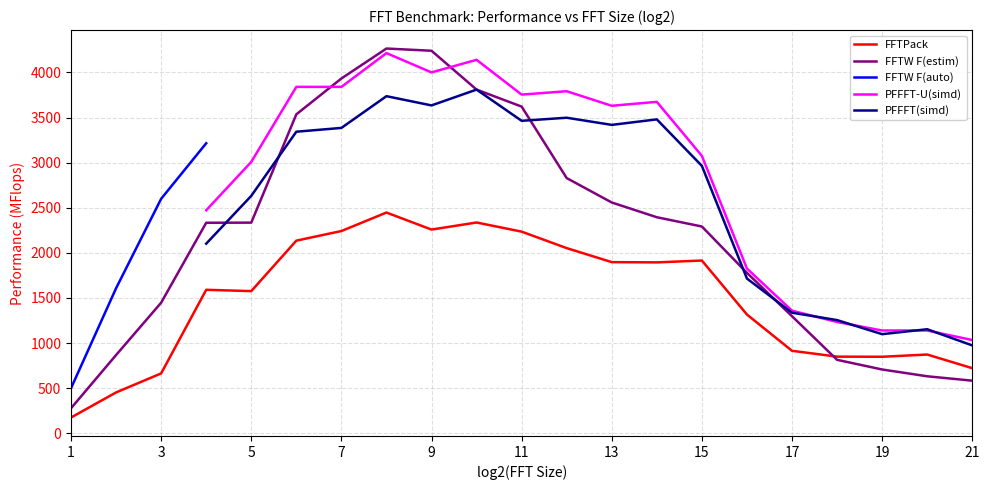

Reading left to right, transcribe all the data shown in this chart.

FFTPack: 174.4	452.7	663.4	1590.4	1575.7	2135.1	2241.7	2446.7	2257.9	2336.3	2235.0	2052.3	1897.1	1894.3	1914.7	1316.0	914.1	849.3	847.9	872.6	721.5
FFTW F(estim): 277.2	867.3	1447.3	2333.4	2334.8	3535.4	3932.5	4264.8	4240.0	3809.4	3621.0	2828.6	2558.0	2394.7	2291.8	1778.0	1297.4	814.0	706.9	631.6	582.8
FFTW F(auto): 499.3	1607.7	2599.1	3214.8	0.0	0.0	0.0	0.0	0.0	0.0	0.0	0.0	0.0	0.0	0.0	0.0	0.0	0.0	0.0	0.0	0.0
PFFFT-U(simd): 0.0	0.0	0.0	2471.6	3007.9	3839.8	3839.4	4214.1	4000.1	4139.8	3754.1	3791.4	3630.1	3673.8	3075.0	1825.6	1359.0	1233.3	1139.0	1139.3	1033.4
PFFFT(simd): 0.0	0.0	0.0	2101.6	2631.6	3342.7	3384.7	3736.5	3634.2	3809.6	3463.6	3497.7	3418.3	3479.5	2963.8	1714.8	1336.6	1254.4	1098.5	1153.1	973.8